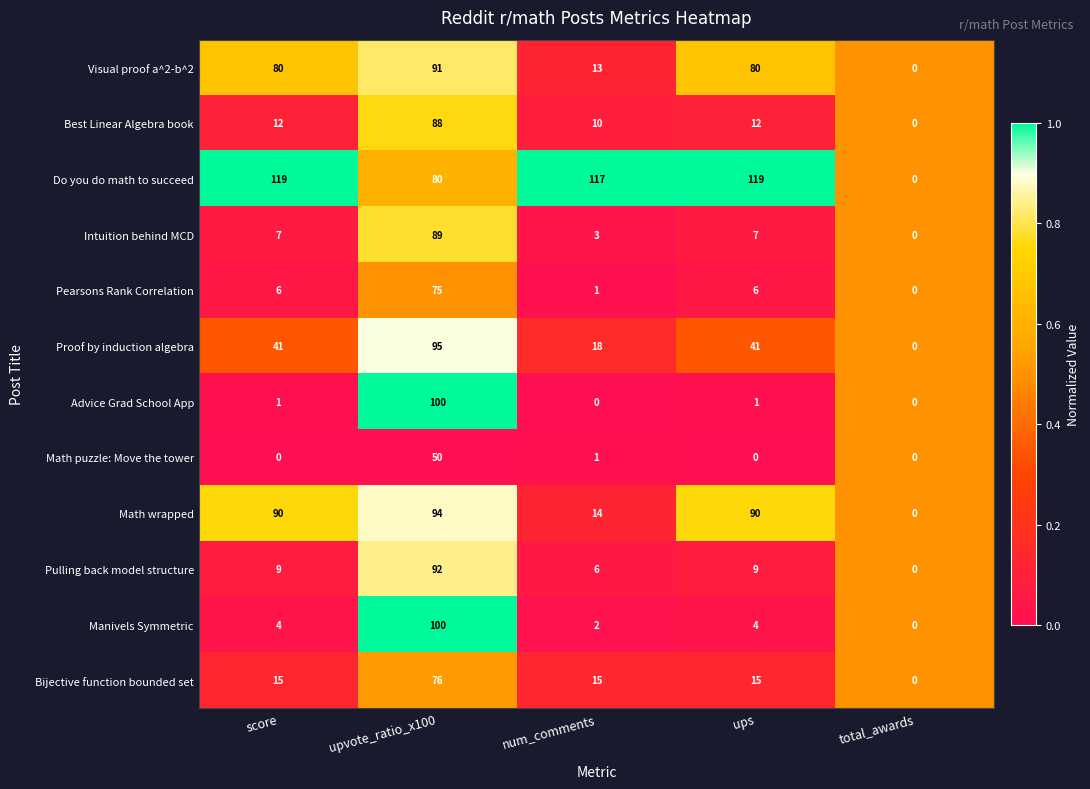

Between score and num_comments, which series saw the biggest shift?

Math wrapped